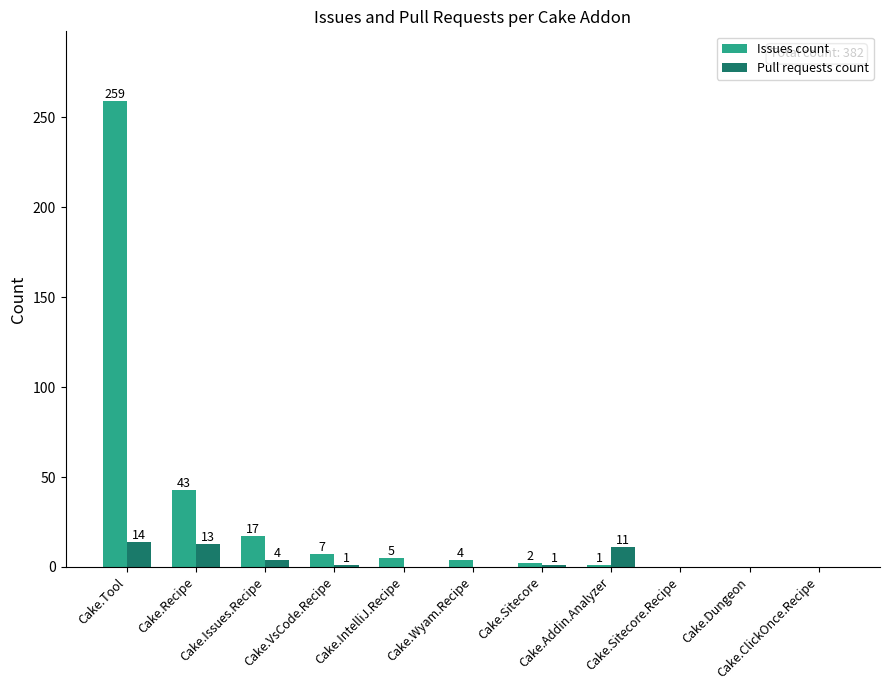

What is the greatest value displayed?

259